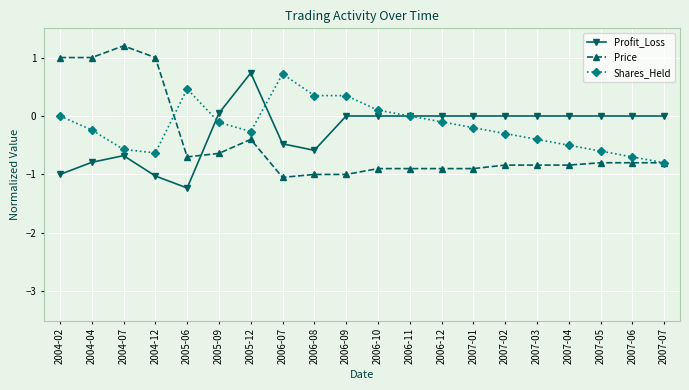

What is the label of the 4th point from the right?

2007-04